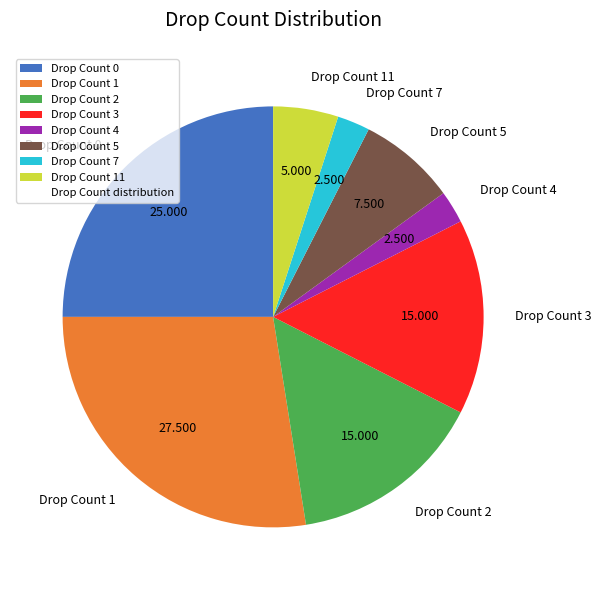

Does any single category account for the majority?

No